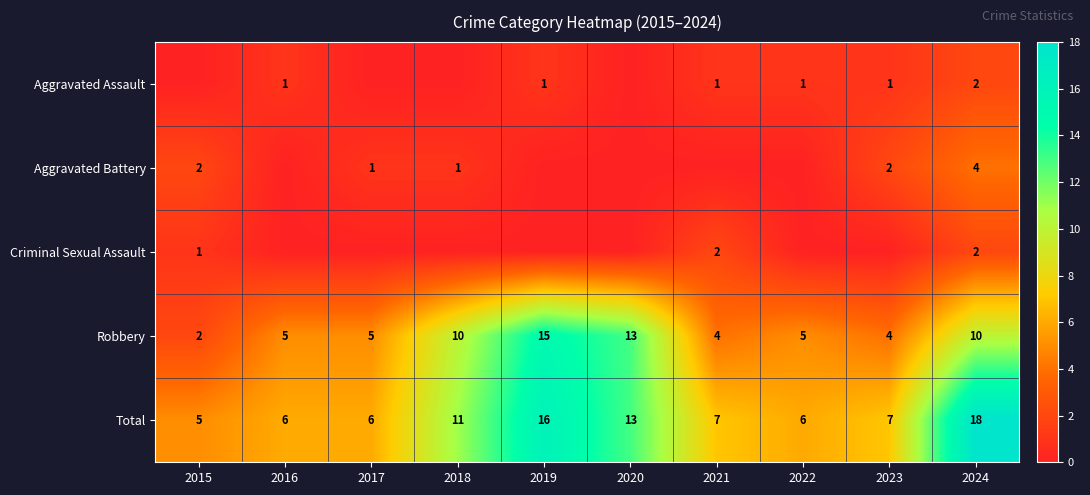

What is the difference between the maximum and minimum values in the Total series?

13